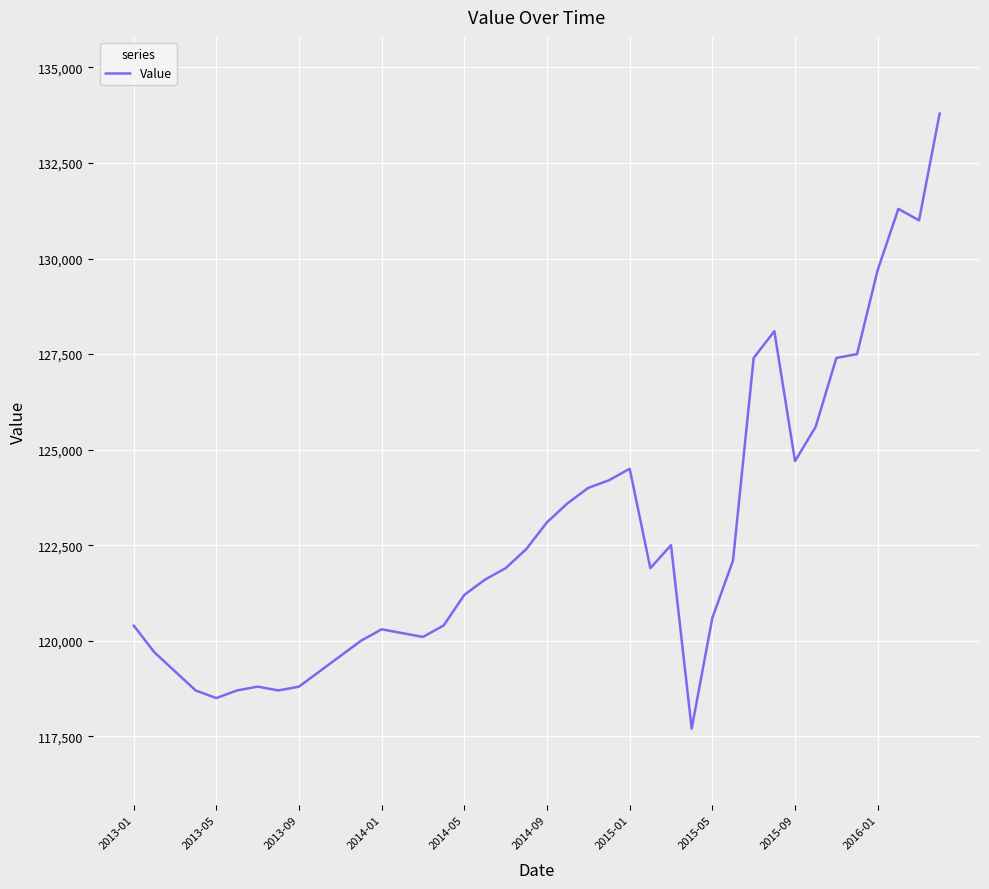

What is the minimum value shown in the chart?

117700